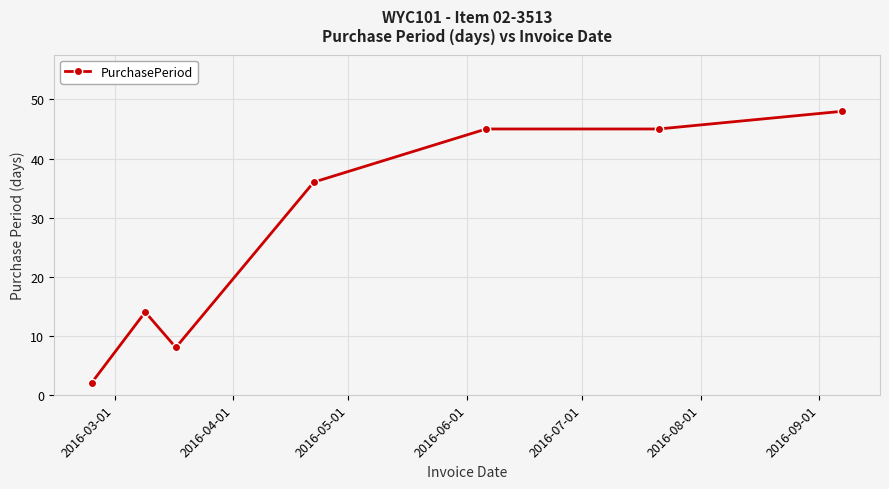

True or false: the data has more than 2 interior local peaks.

False